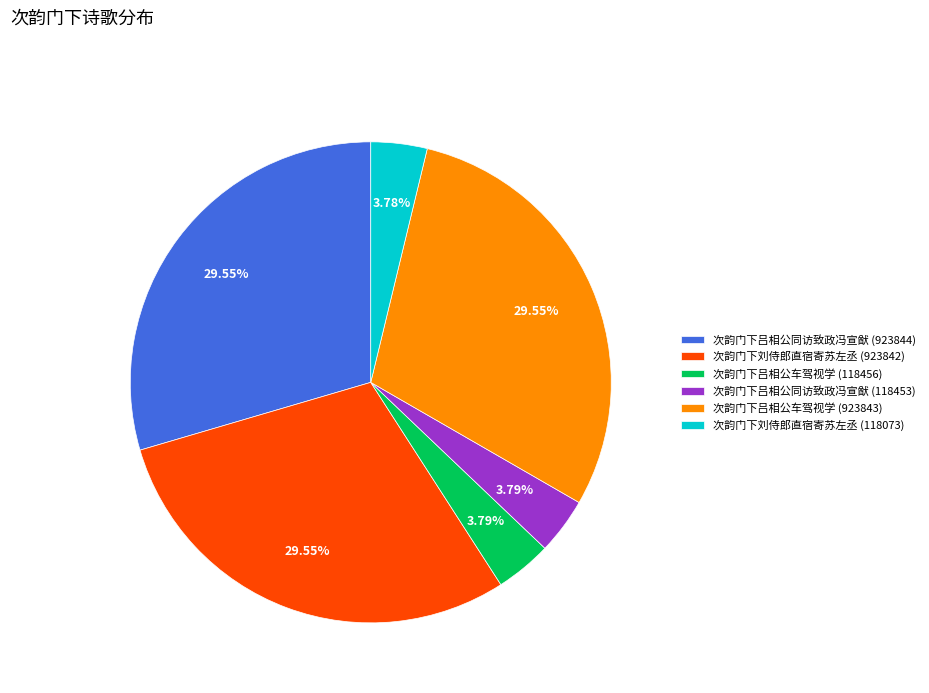

Count the number of slices in the pie.

6